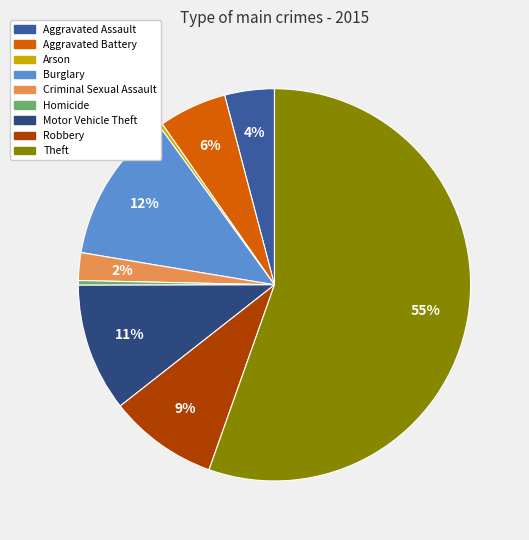

How many segments does this pie chart have?

9